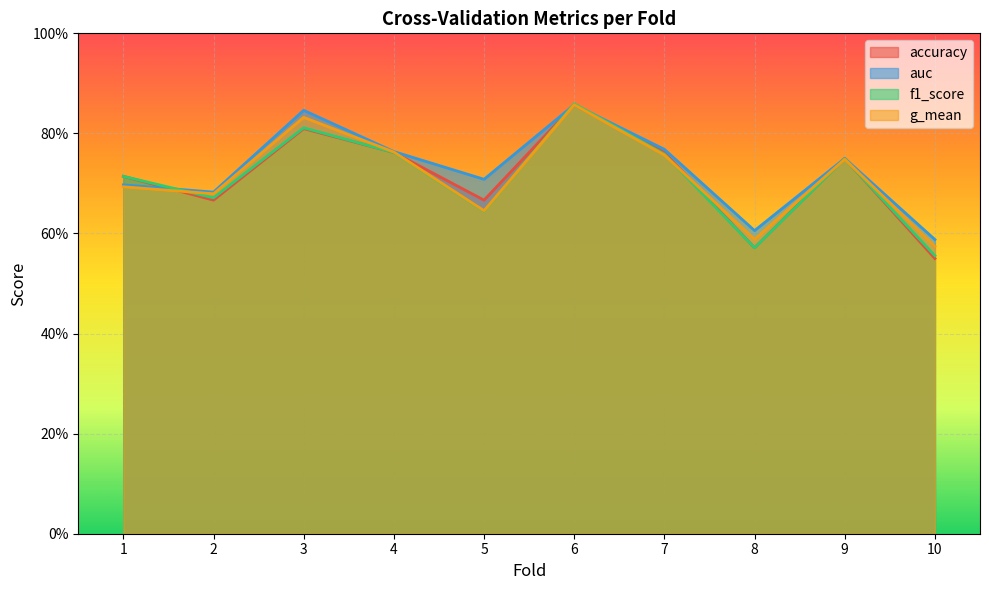

What is the difference between the maximum and minimum values in the g_mean series?

0.3